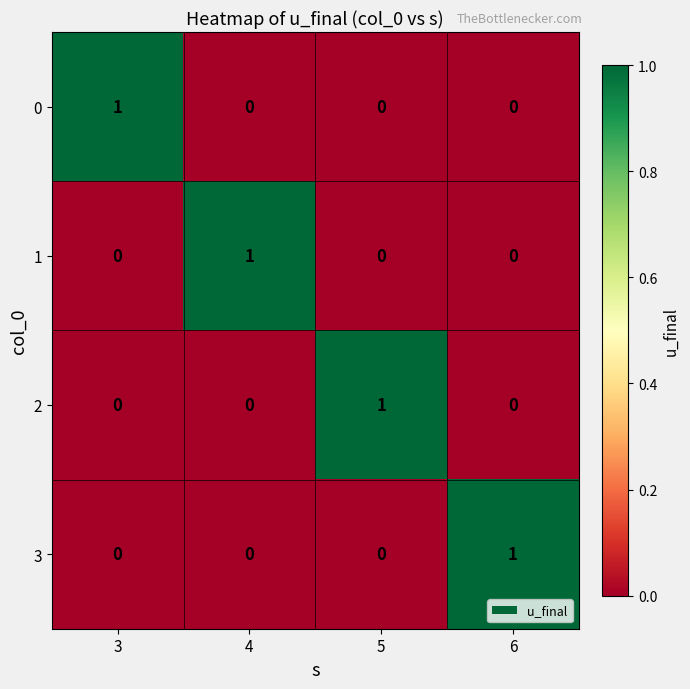

Reading left to right, extract all data points from this chart.

0: 1	0	0	0
1: 0	1	0	0
2: 0	0	1	0
3: 0	0	0	1